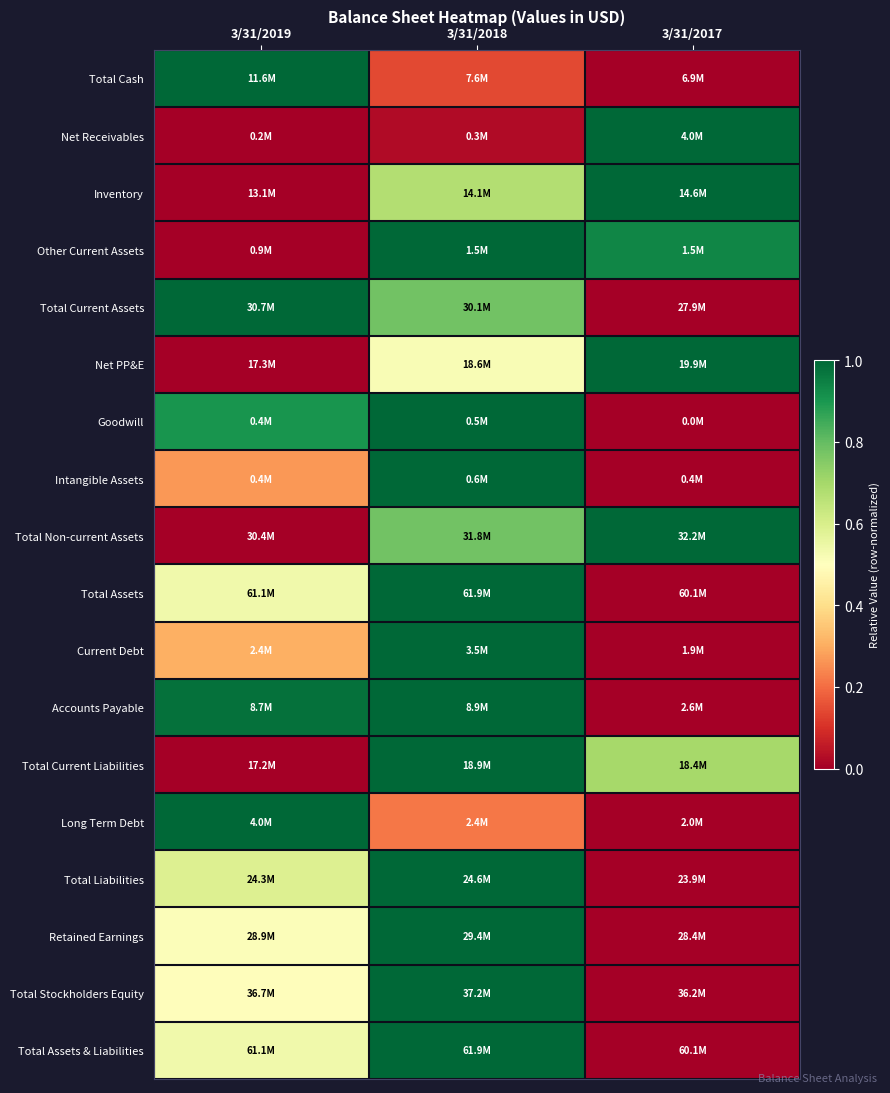

What is the maximum value shown in the chart?

1.0